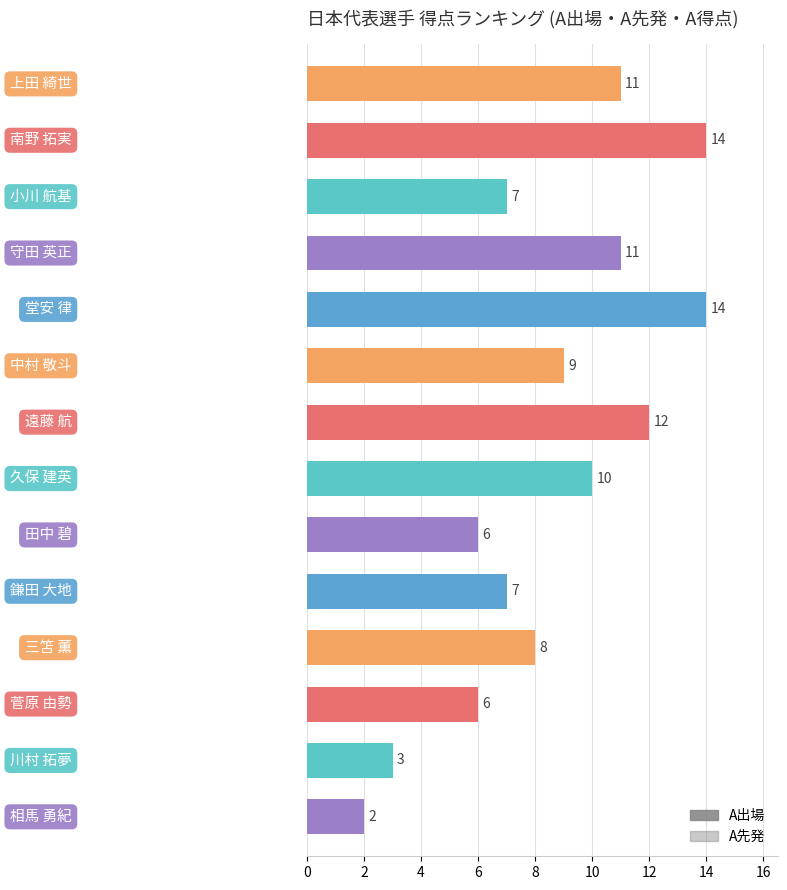

The A出場 series shows 3 at 12. True or false?

True